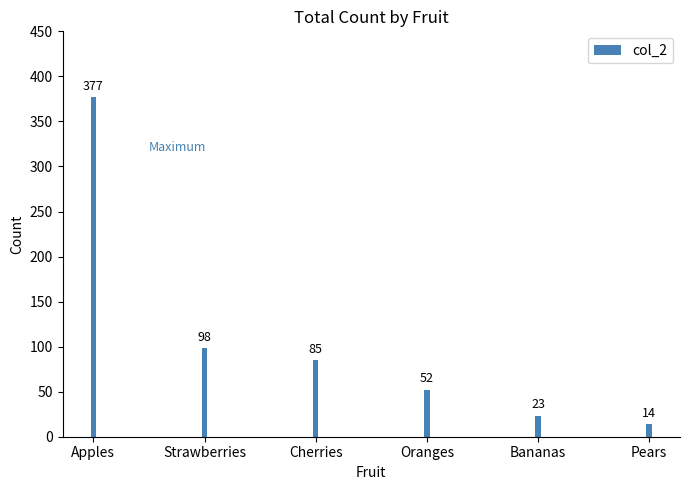

How many data points are above 85?

2